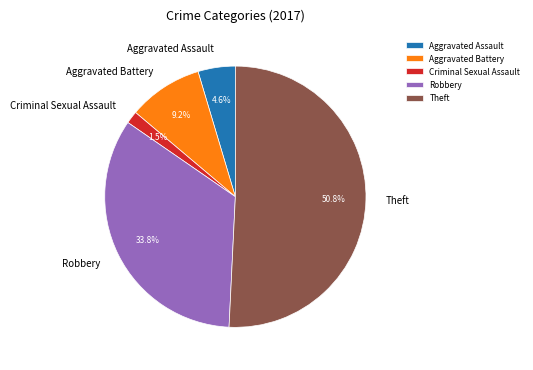

To the nearest percent, what is the difference between the largest and smallest slice percentages?

49%